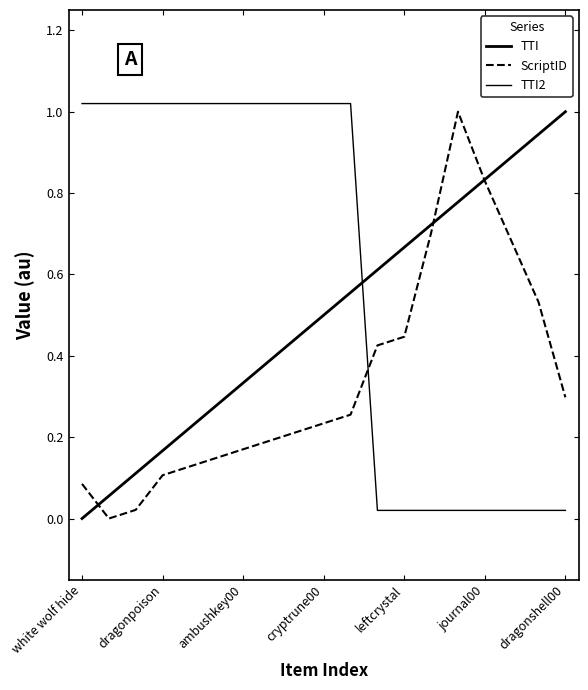

How many series are shown in this chart?

3